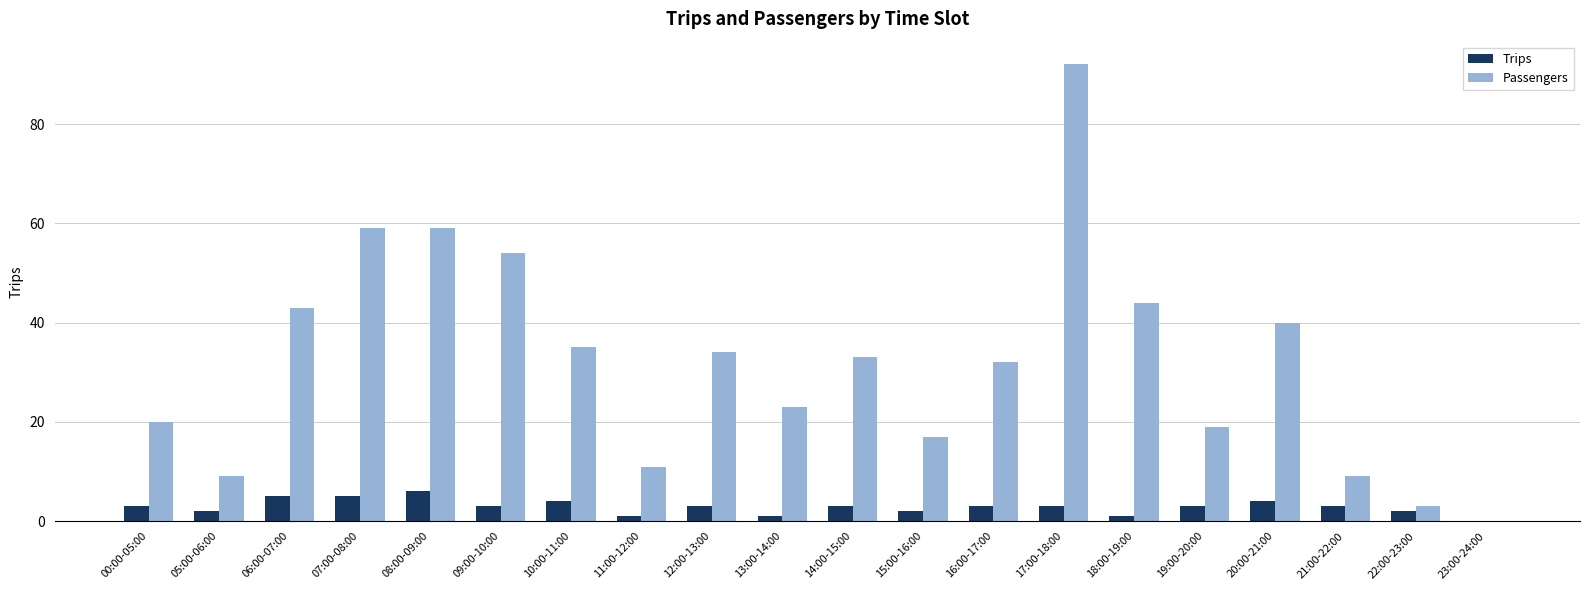

What is the spread (max minus min) of values at 20:00-21:00?

36